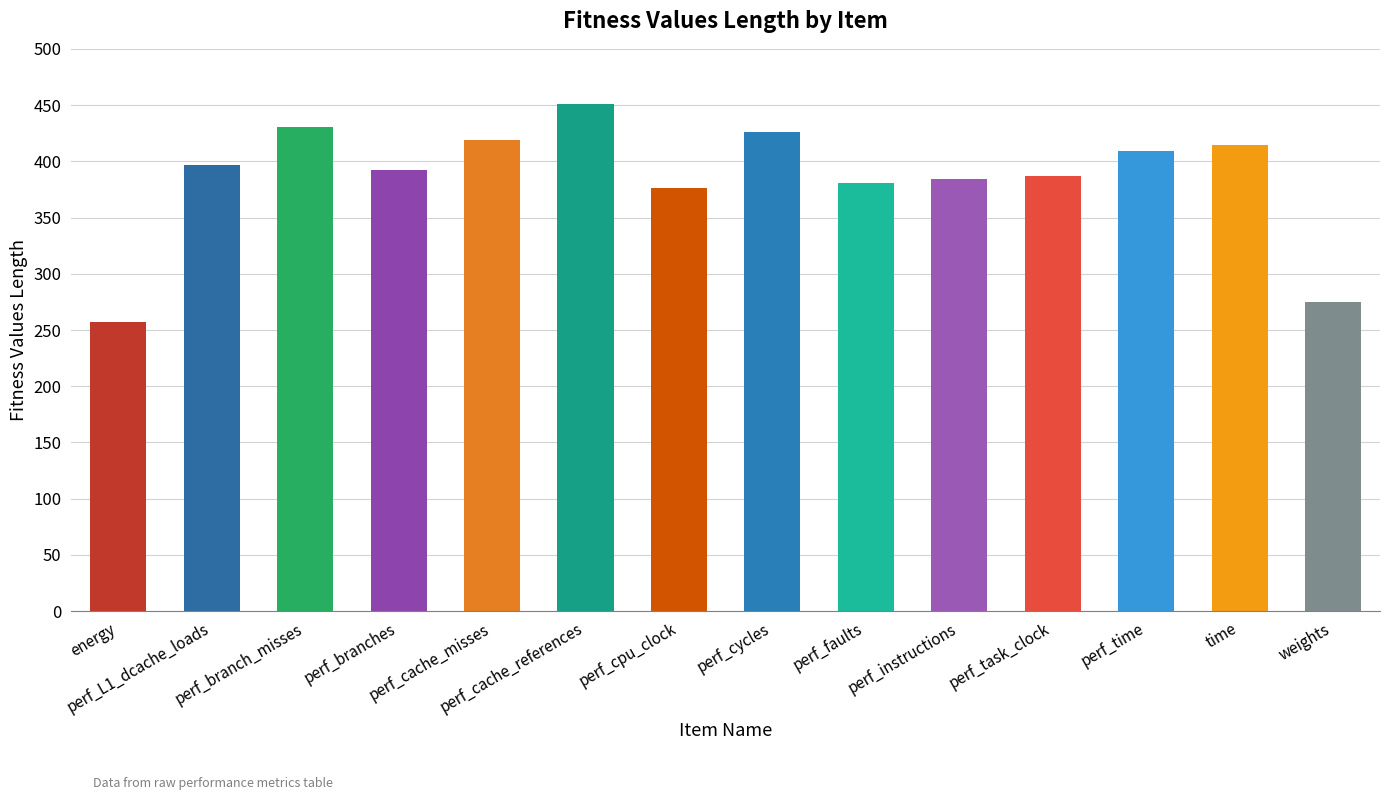

What is the smallest value displayed?

257.2